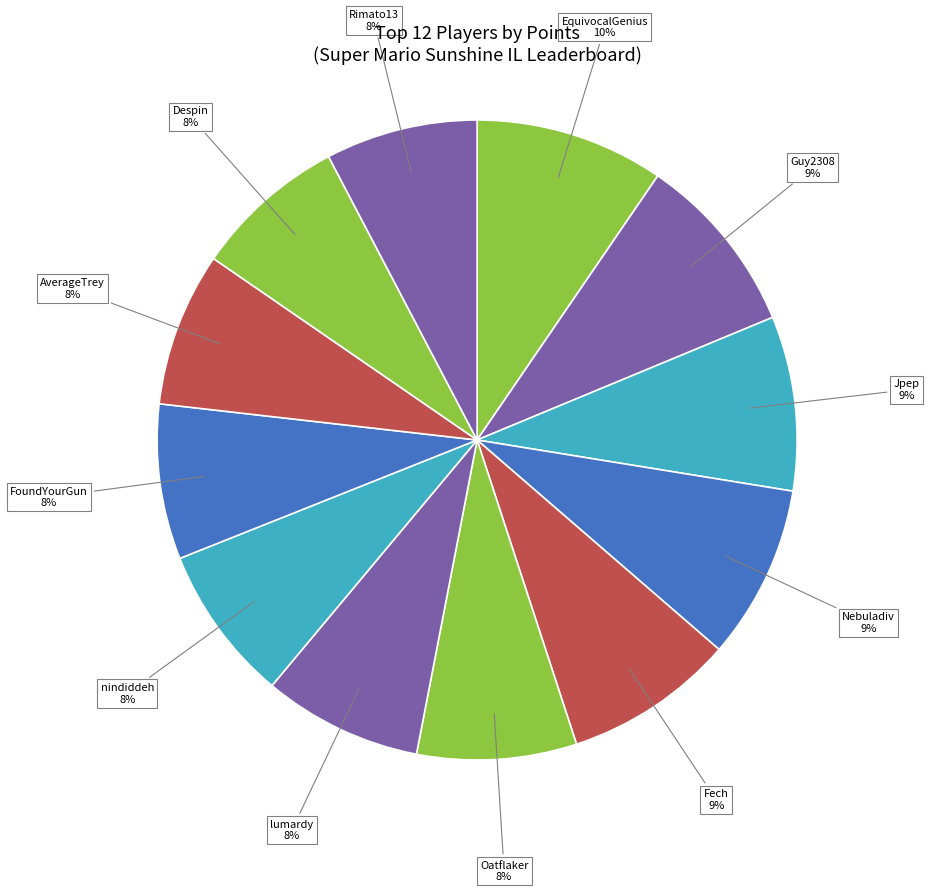

How many segments does this pie chart have?

12